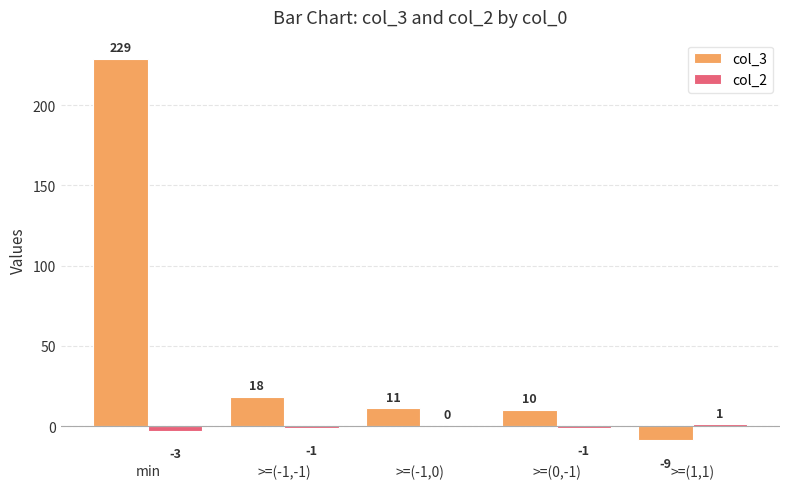

How many groups of bars are there?

5